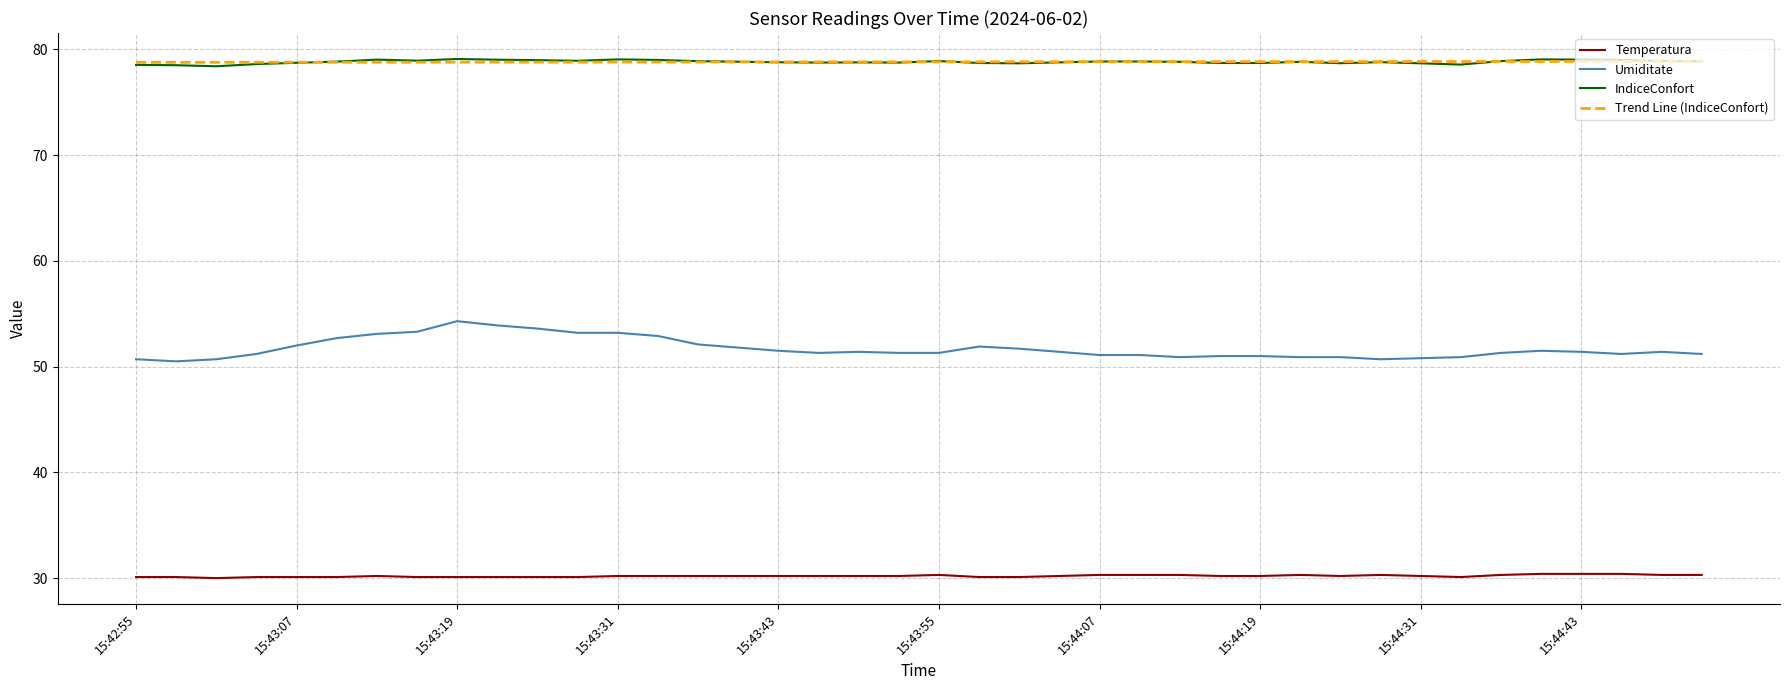

True or false: Trend Line (IndiceConfort) and Temperatura cross at least once.

False